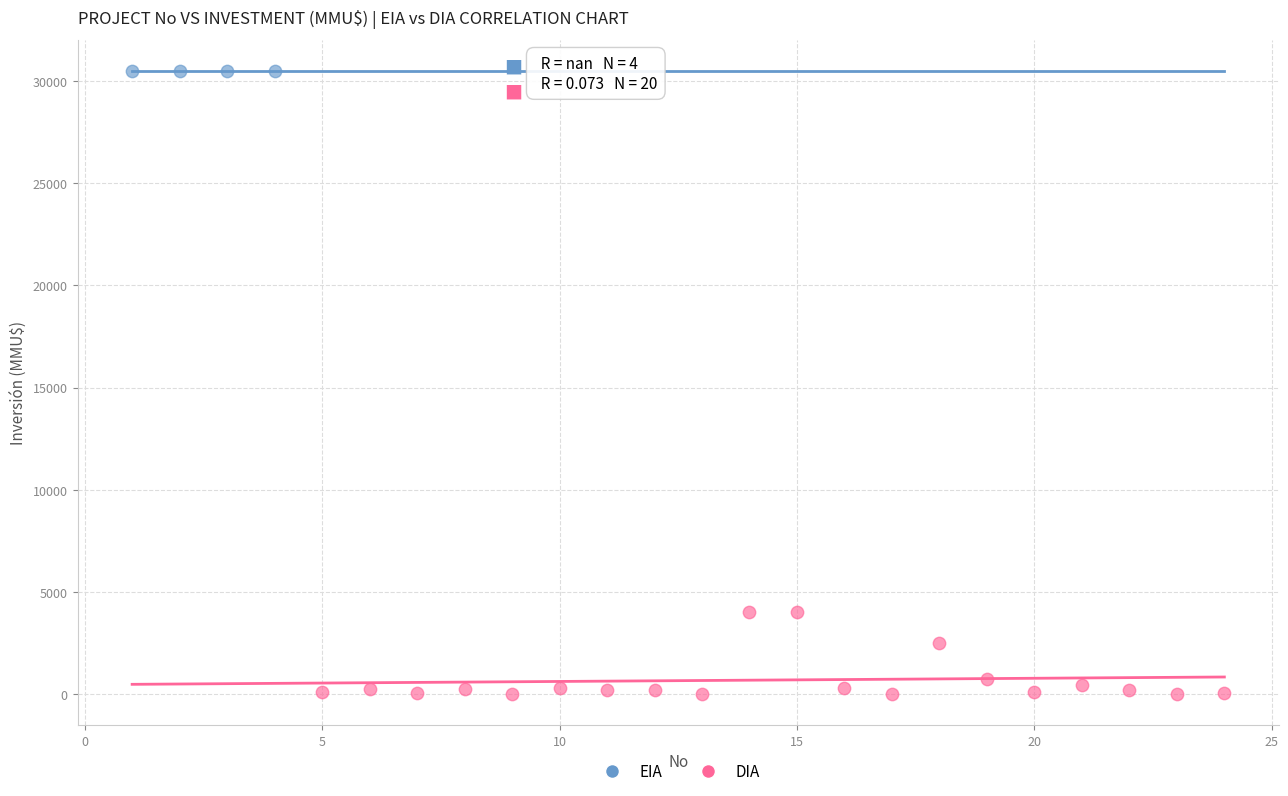

Which series reaches the minimum Y coordinate?

DIA